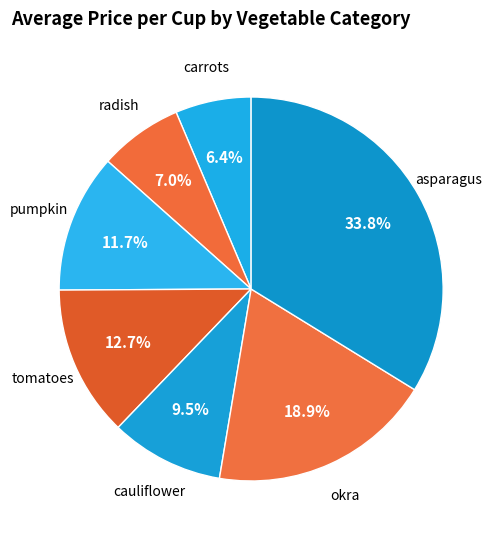

Which has a higher value, carrots or tomatoes?

tomatoes